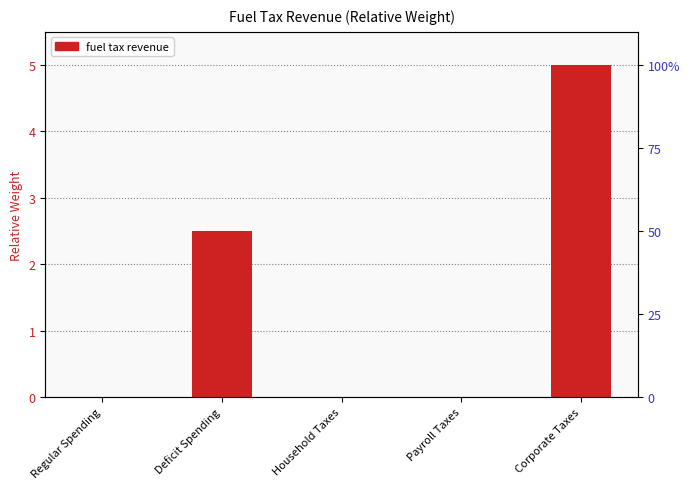

Which category has the lowest value across all series?

Regular Spending